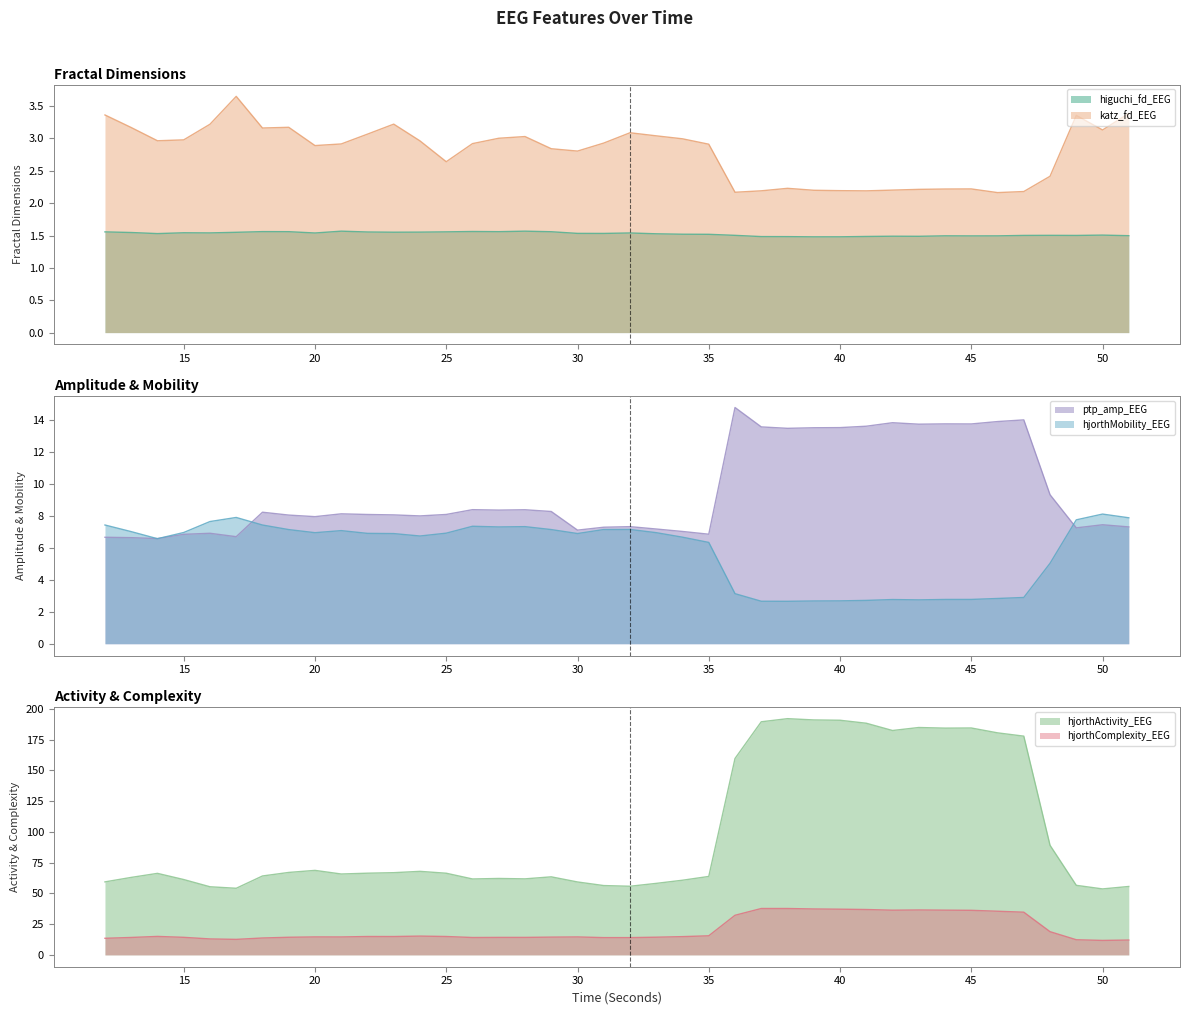

What is the sum of the hjorthActivity_EEG values at 35 and 39?

254.7